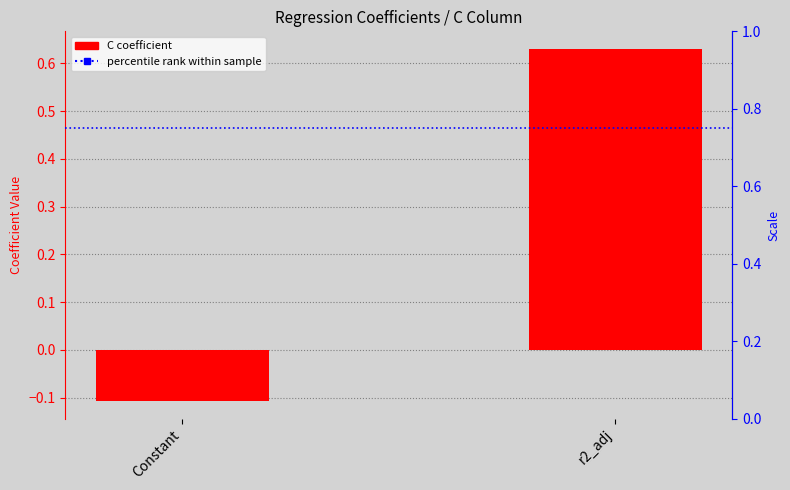

What is the highest value of the C series?

0.6